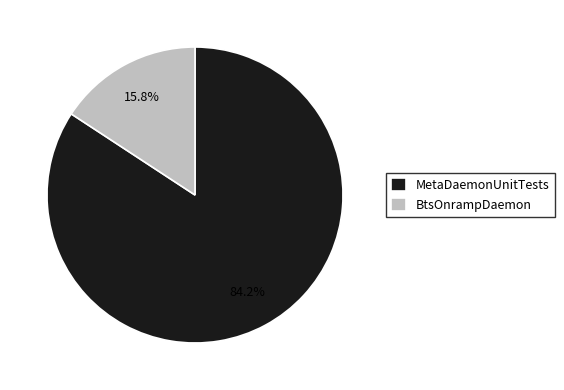

Does BtsOnrampDaemon account for over 50% of the chart?

No